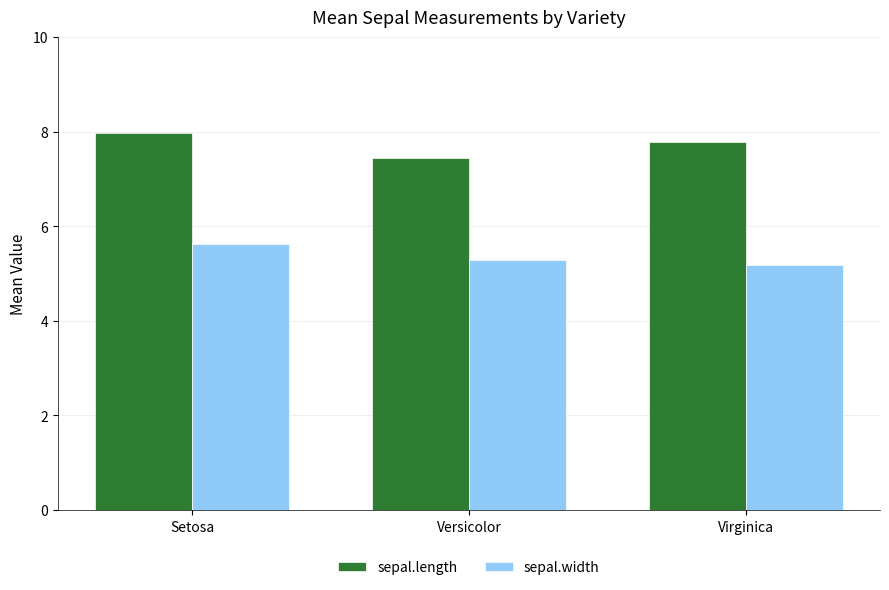

Reading left to right, transcribe all the data shown in this chart.

sepal.length: Setosa=8.0	Versicolor=7.4	Virginica=7.8
sepal.width: Setosa=5.6	Versicolor=5.3	Virginica=5.2